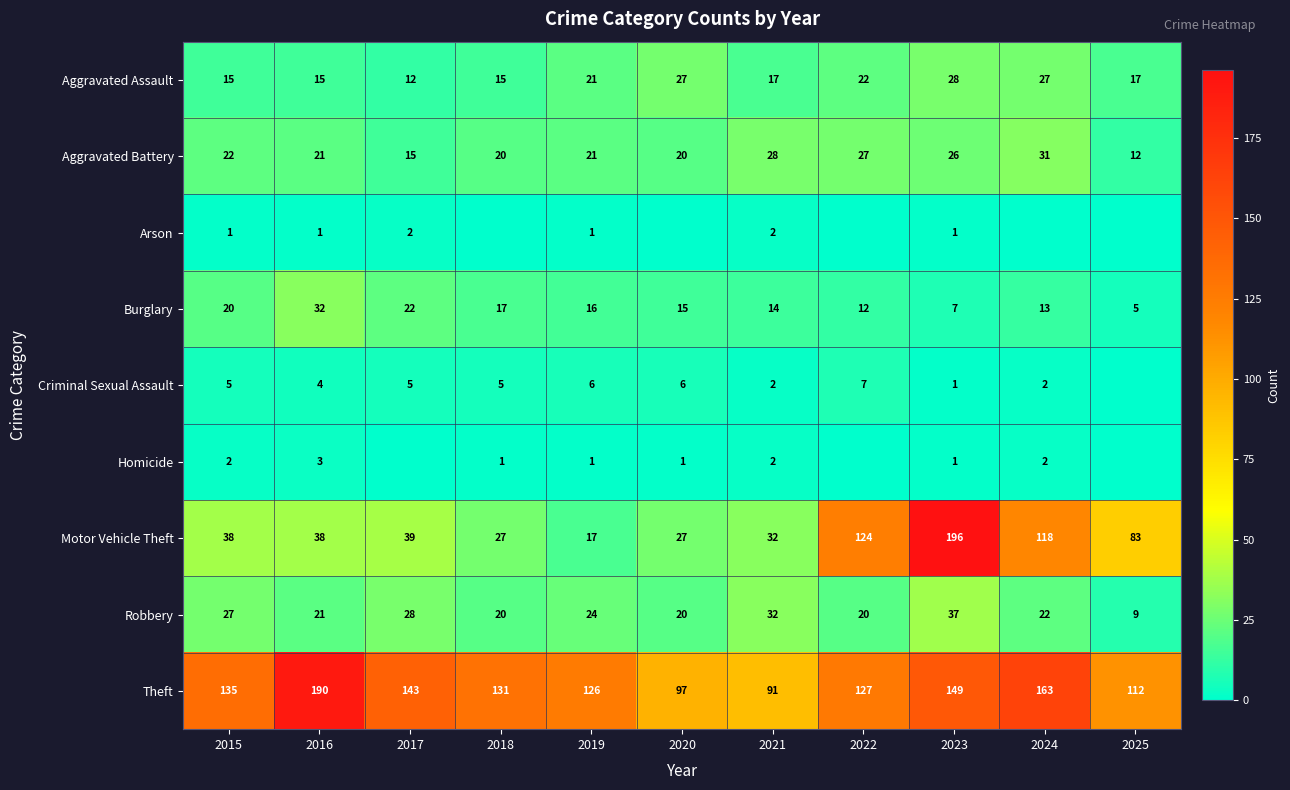

What is the difference between the highest and lowest values at 2016?

189